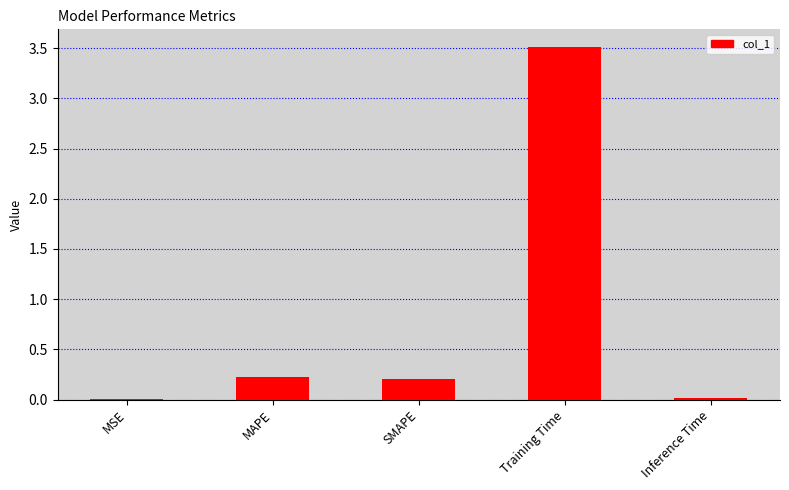

The chart shows a value of 0.2 at SMAPE. True or false?

True